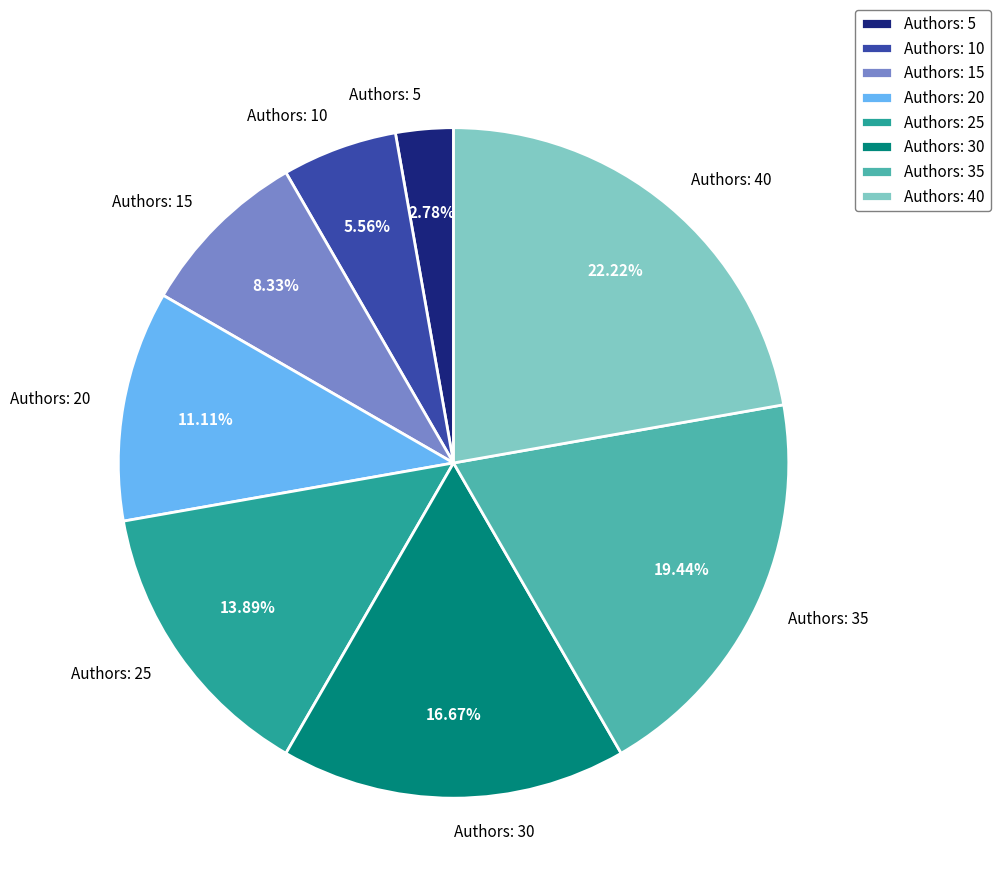

To the nearest percent, what is the difference between the largest and smallest slice percentages?

19%